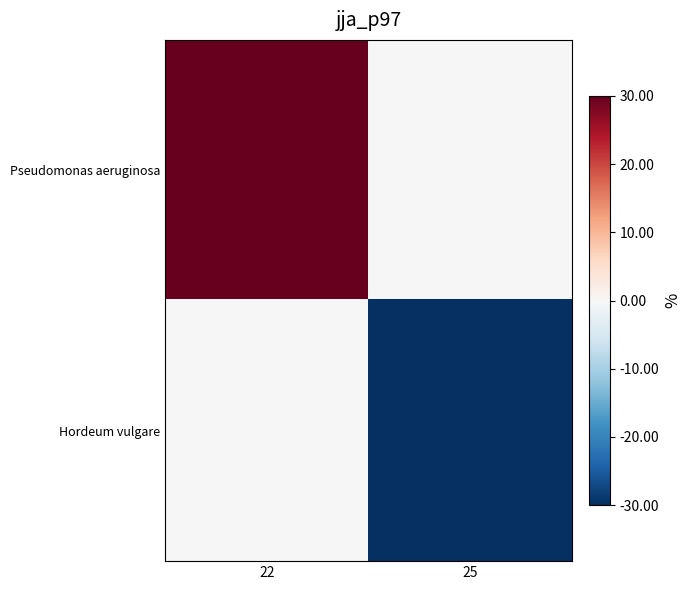

What is the difference between the highest and lowest values at 25?

30